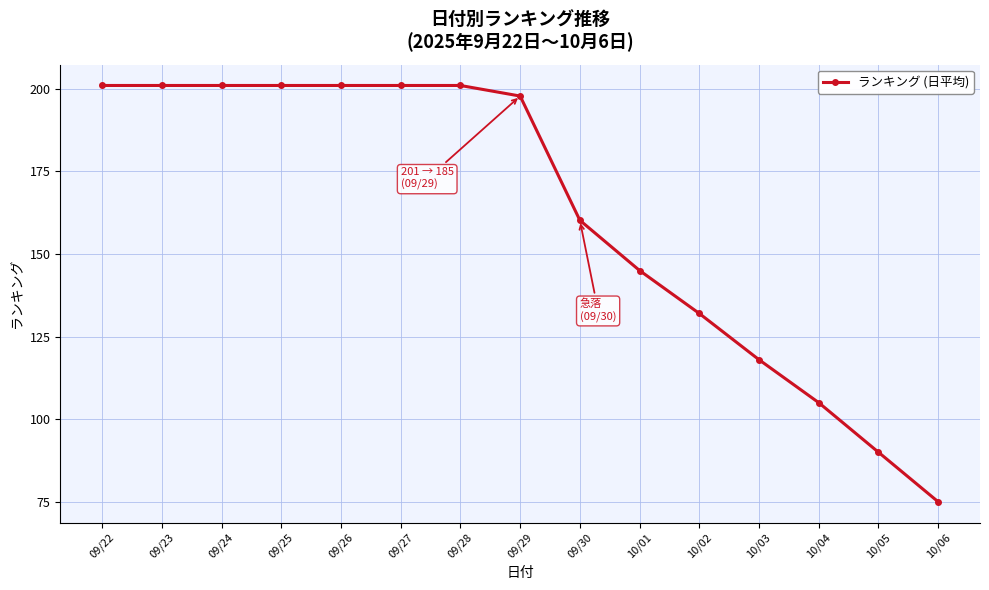

What is the label of the 8th point from the left?

09/29